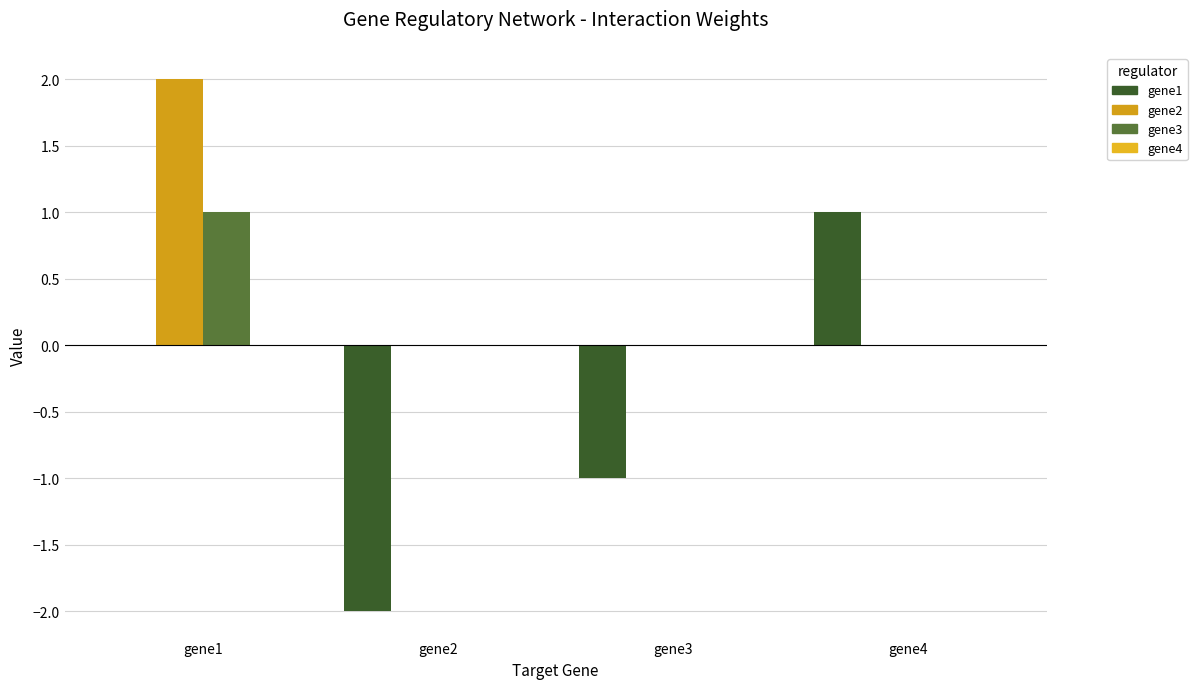

Does the chart contain stacked bars?

No